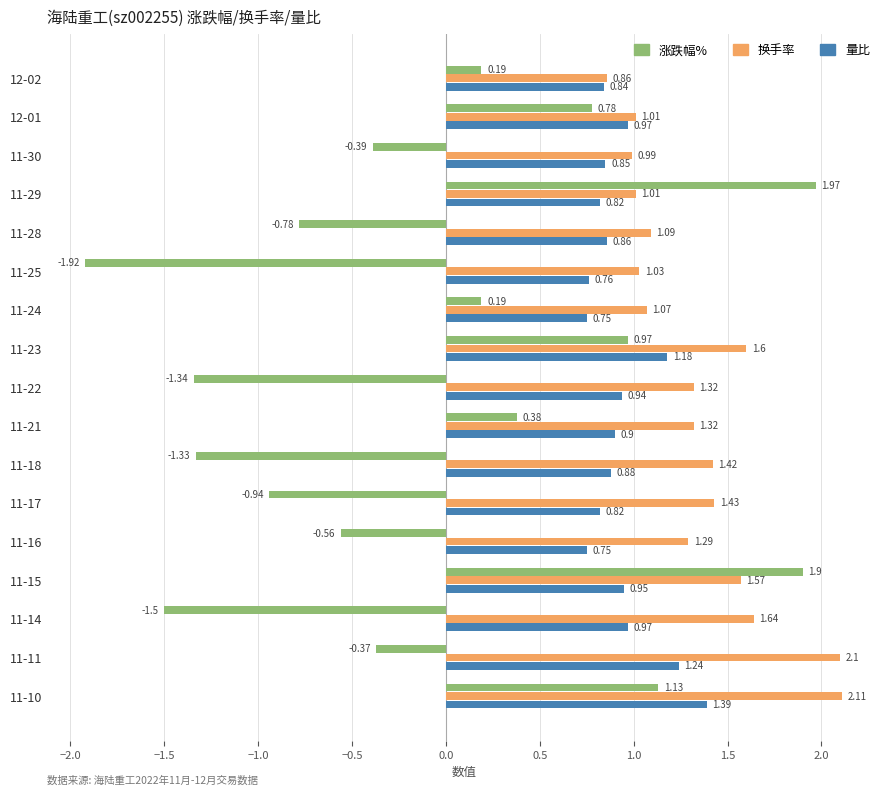

Which category has the highest value across all series?

11-10